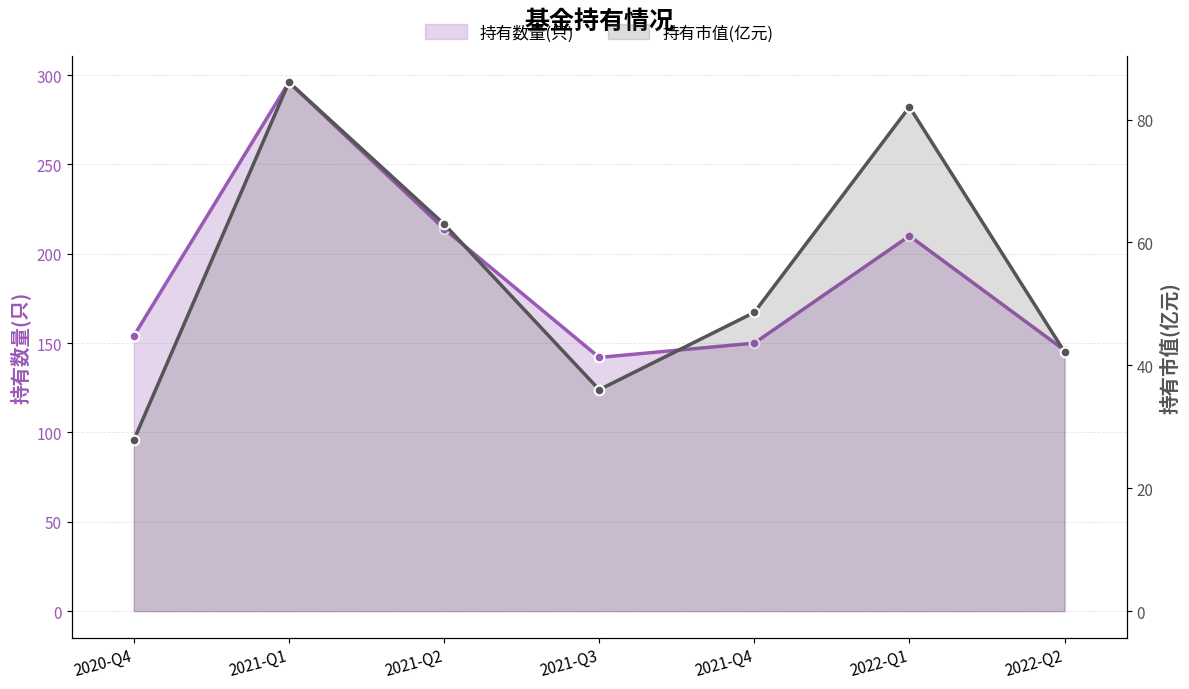

True or false: 持有数量(只) has a value of 150.0 at 2021-Q4.

True